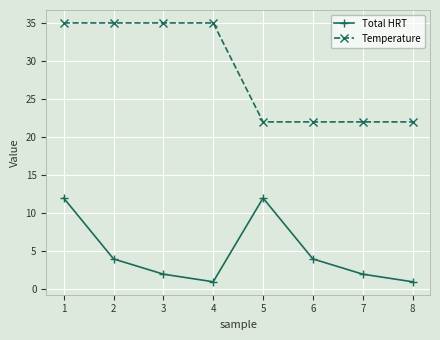

The Temperature series shows 34 at 8. True or false?

False